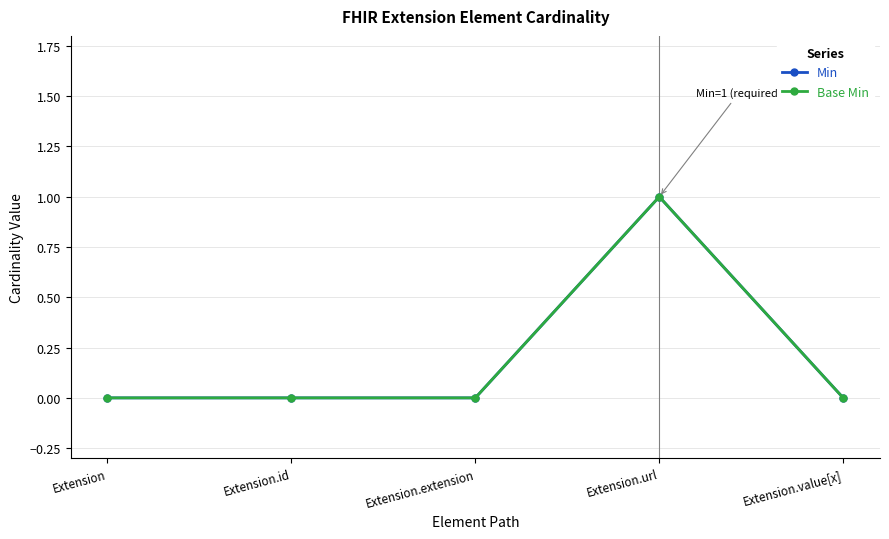

What is the sum of all Base Min values?

1